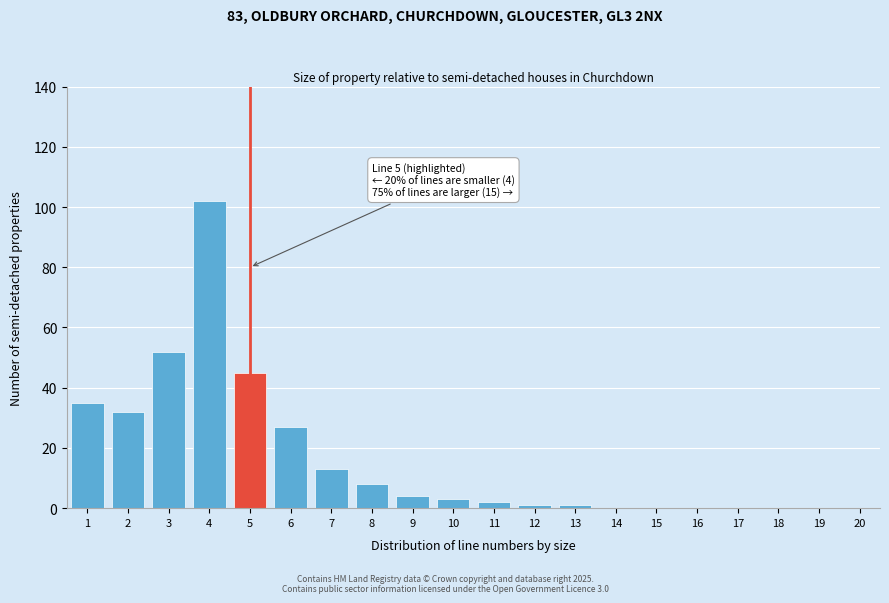

Reading left to right, list all the values displayed in this chart.

1=35	2=32	3=52	4=102	5=45	6=27	7=13	8=8	9=4	10=3	11=2	12=1	13=1	14=0	15=0	16=0	17=0	18=0	19=0	20=0